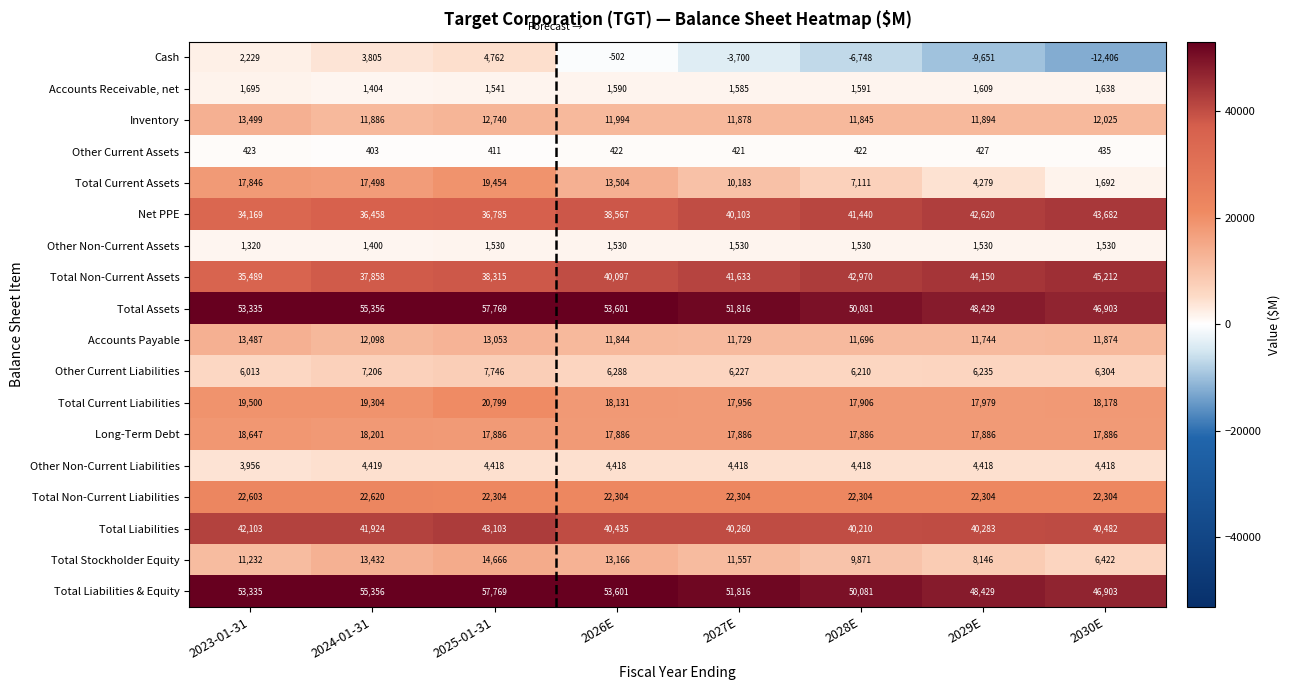

What is the maximum value for Inventory?

13499